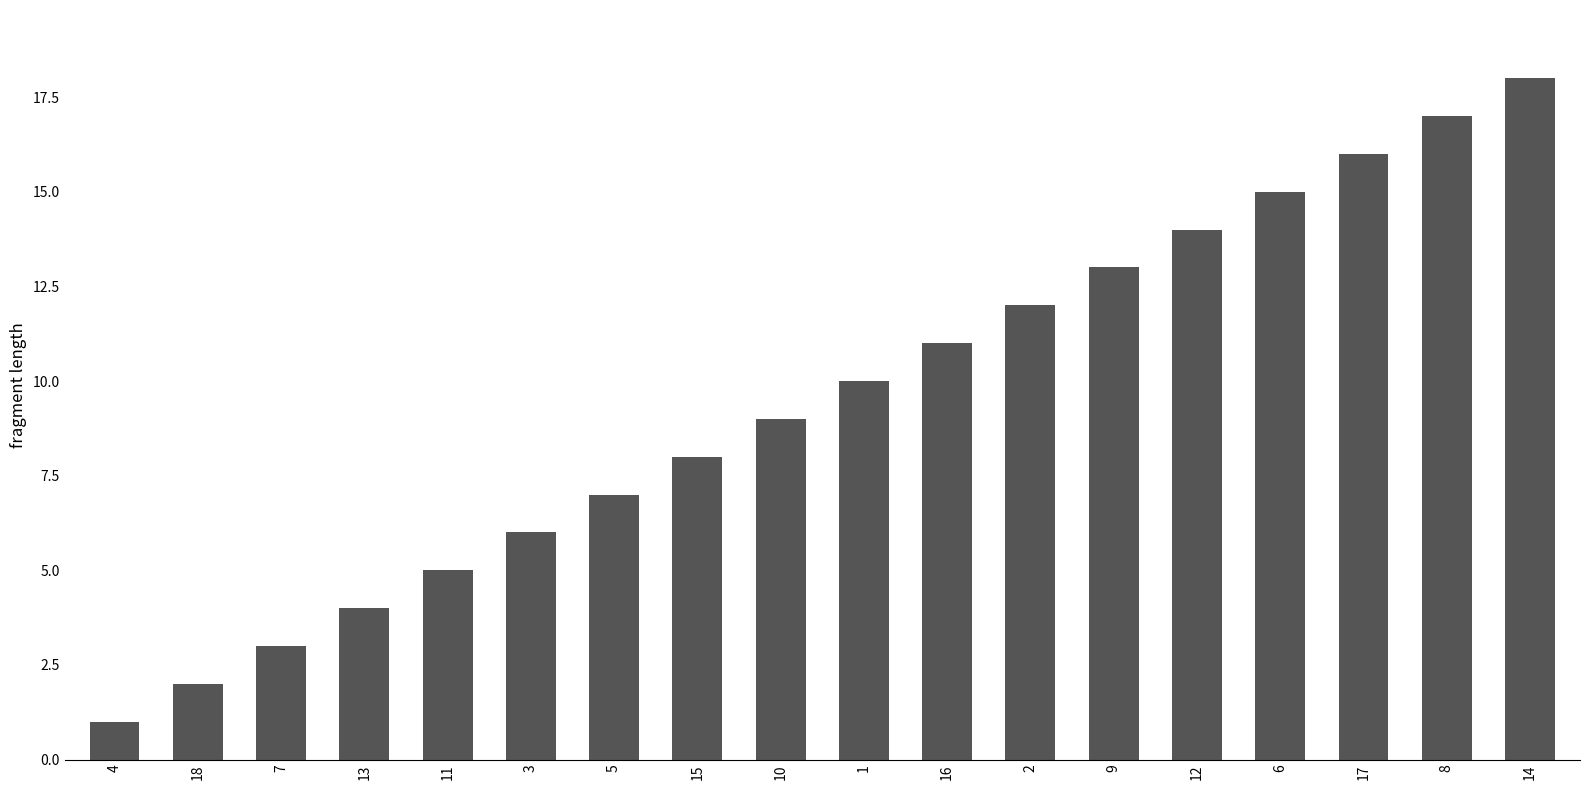

The chart shows a value of 16 at 17. True or false?

True